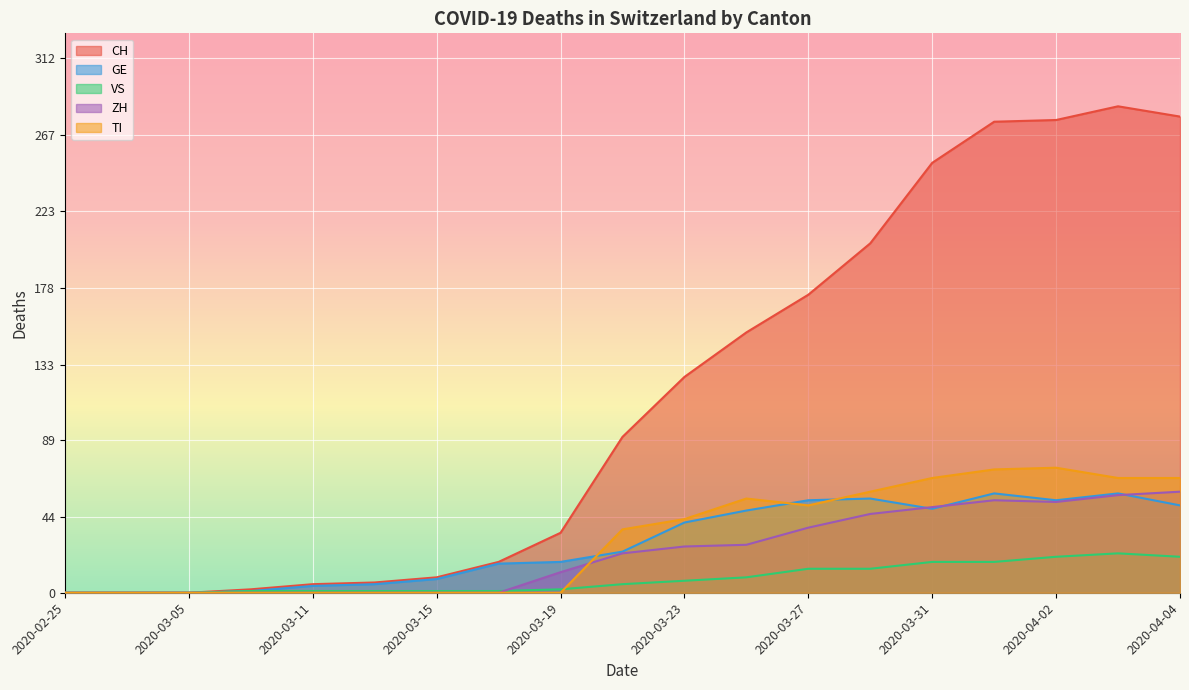

How many lines are shown in the chart?

5